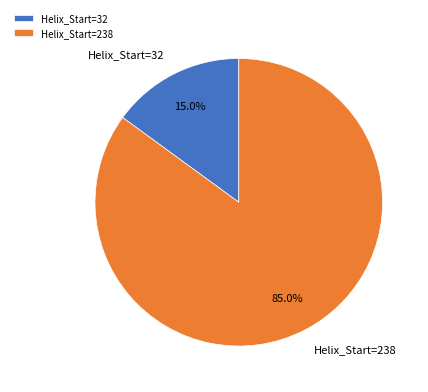

Does Helix_Start=32 represent more than half of the total?

No